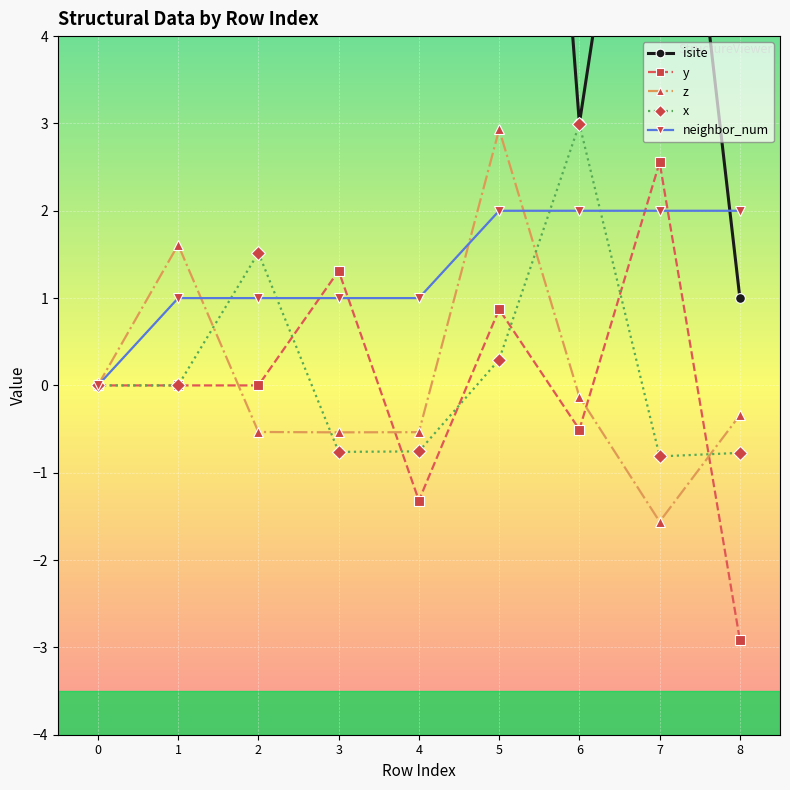

True or false: y has a value of 0.4 at 5.

False